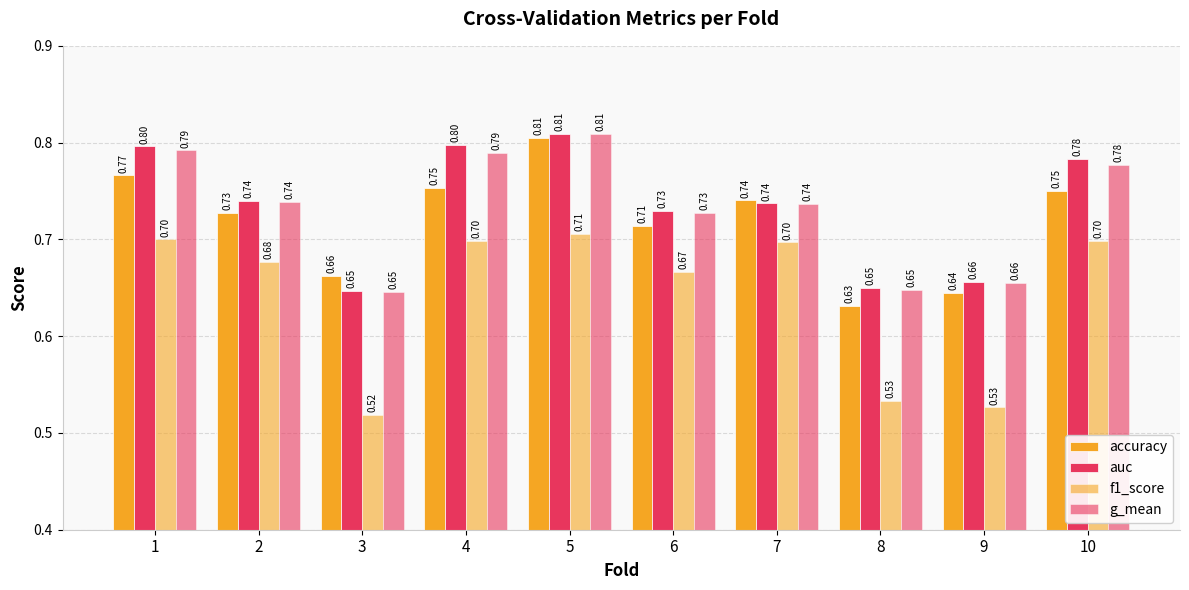

Rank the series by their maximum value, from lowest to highest.

f1_score, accuracy, g_mean, auc